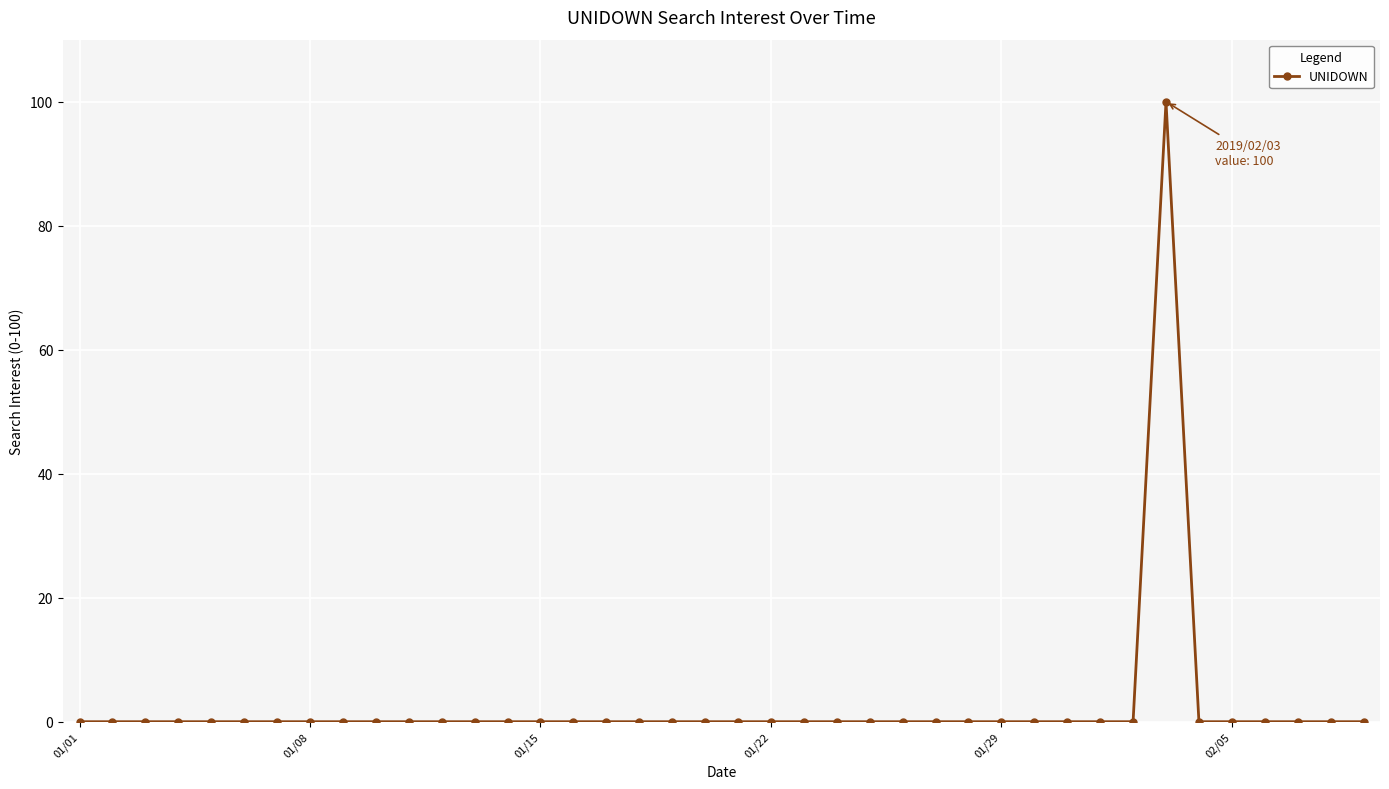

What is the difference between the maximum and minimum values?

100